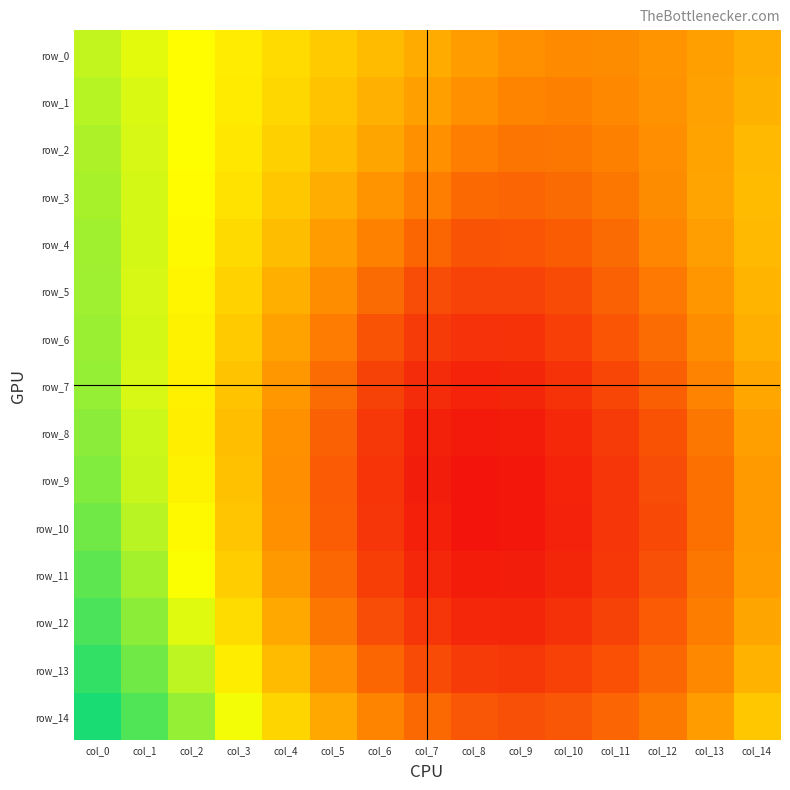

Reading left to right, list all the values displayed in this chart.

row_0: col_0=0.7	col_1=0.6	col_2=0.6	col_3=0.6	col_4=0.6	col_5=0.6	col_6=0.6	col_7=0.6	col_8=0.6	col_9=0.6	col_10=0.6	col_11=0.6	col_12=0.6	col_13=0.6	col_14=0.6
row_1: col_0=0.7	col_1=0.6	col_2=0.6	col_3=0.6	col_4=0.6	col_5=0.6	col_6=0.6	col_7=0.6	col_8=0.6	col_9=0.6	col_10=0.5	col_11=0.6	col_12=0.6	col_13=0.6	col_14=0.6
row_2: col_0=0.7	col_1=0.6	col_2=0.6	col_3=0.6	col_4=0.6	col_5=0.6	col_6=0.6	col_7=0.6	col_8=0.5	col_9=0.5	col_10=0.5	col_11=0.5	col_12=0.6	col_13=0.6	col_14=0.6
row_3: col_0=0.7	col_1=0.6	col_2=0.6	col_3=0.6	col_4=0.6	col_5=0.6	col_6=0.6	col_7=0.5	col_8=0.5	col_9=0.5	col_10=0.5	col_11=0.5	col_12=0.6	col_13=0.6	col_14=0.6
row_4: col_0=0.7	col_1=0.6	col_2=0.6	col_3=0.6	col_4=0.6	col_5=0.6	col_6=0.6	col_7=0.5	col_8=0.5	col_9=0.5	col_10=0.5	col_11=0.5	col_12=0.6	col_13=0.6	col_14=0.6
row_5: col_0=0.7	col_1=0.6	col_2=0.6	col_3=0.6	col_4=0.6	col_5=0.6	col_6=0.5	col_7=0.5	col_8=0.5	col_9=0.5	col_10=0.5	col_11=0.5	col_12=0.5	col_13=0.6	col_14=0.6
row_6: col_0=0.7	col_1=0.6	col_2=0.6	col_3=0.6	col_4=0.6	col_5=0.5	col_6=0.5	col_7=0.5	col_8=0.5	col_9=0.5	col_10=0.5	col_11=0.5	col_12=0.5	col_13=0.6	col_14=0.6
row_7: col_0=0.7	col_1=0.6	col_2=0.6	col_3=0.6	col_4=0.6	col_5=0.5	col_6=0.5	col_7=0.5	col_8=0.5	col_9=0.5	col_10=0.5	col_11=0.5	col_12=0.5	col_13=0.6	col_14=0.6
row_8: col_0=0.7	col_1=0.6	col_2=0.6	col_3=0.6	col_4=0.6	col_5=0.5	col_6=0.5	col_7=0.5	col_8=0.5	col_9=0.5	col_10=0.5	col_11=0.5	col_12=0.5	col_13=0.5	col_14=0.6
row_9: col_0=0.7	col_1=0.6	col_2=0.6	col_3=0.6	col_4=0.6	col_5=0.5	col_6=0.5	col_7=0.5	col_8=0.5	col_9=0.5	col_10=0.5	col_11=0.5	col_12=0.5	col_13=0.5	col_14=0.6
row_10: col_0=0.7	col_1=0.7	col_2=0.6	col_3=0.6	col_4=0.6	col_5=0.5	col_6=0.5	col_7=0.5	col_8=0.5	col_9=0.5	col_10=0.5	col_11=0.5	col_12=0.5	col_13=0.5	col_14=0.6
row_11: col_0=0.7	col_1=0.7	col_2=0.6	col_3=0.6	col_4=0.6	col_5=0.5	col_6=0.5	col_7=0.5	col_8=0.5	col_9=0.5	col_10=0.5	col_11=0.5	col_12=0.5	col_13=0.5	col_14=0.6
row_12: col_0=0.7	col_1=0.7	col_2=0.6	col_3=0.6	col_4=0.6	col_5=0.5	col_6=0.5	col_7=0.5	col_8=0.5	col_9=0.5	col_10=0.5	col_11=0.5	col_12=0.5	col_13=0.5	col_14=0.6
row_13: col_0=0.7	col_1=0.7	col_2=0.7	col_3=0.6	col_4=0.6	col_5=0.6	col_6=0.5	col_7=0.5	col_8=0.5	col_9=0.5	col_10=0.5	col_11=0.5	col_12=0.5	col_13=0.6	col_14=0.6
row_14: col_0=0.7	col_1=0.7	col_2=0.7	col_3=0.6	col_4=0.6	col_5=0.6	col_6=0.6	col_7=0.5	col_8=0.5	col_9=0.5	col_10=0.5	col_11=0.5	col_12=0.5	col_13=0.6	col_14=0.6